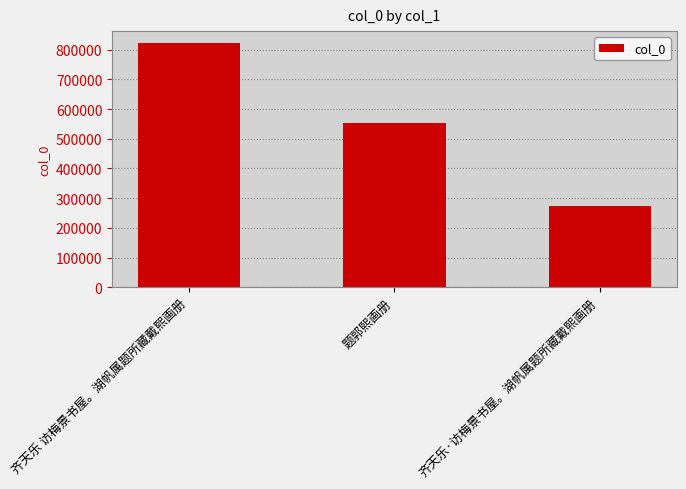

What is the sum of all values?

1648109